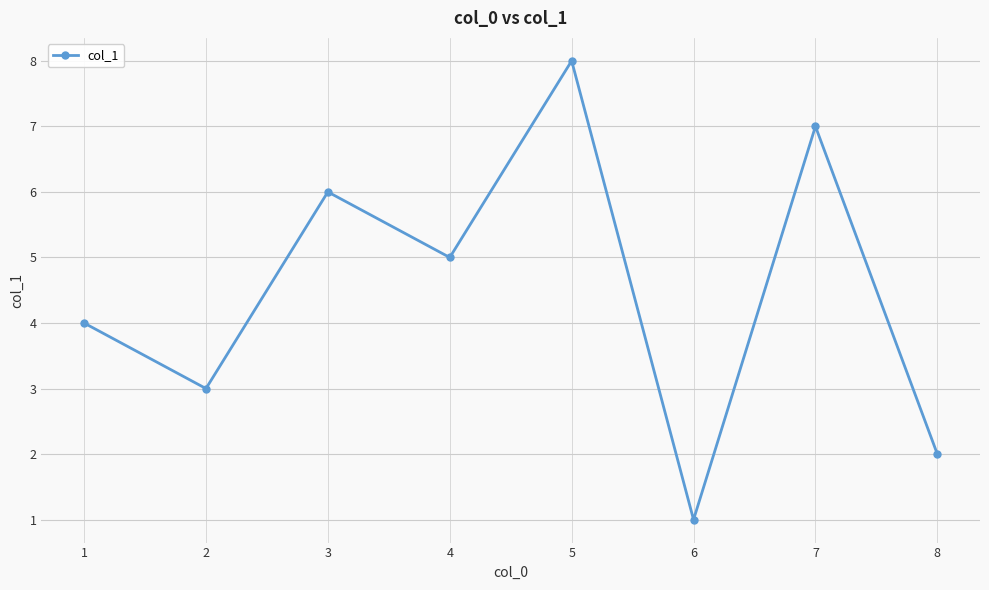

Where does the data first go above 5?

3